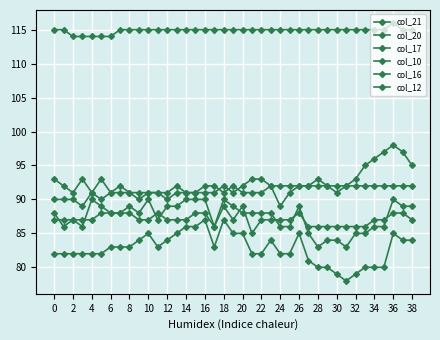

How many distinct data groups are displayed?

6